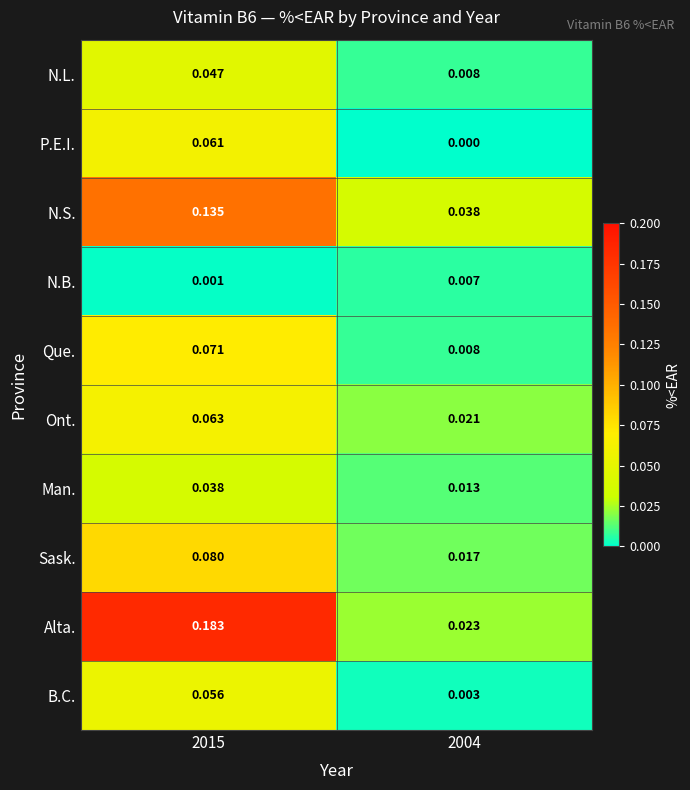

Which series has the largest total across all categories?

Alta.